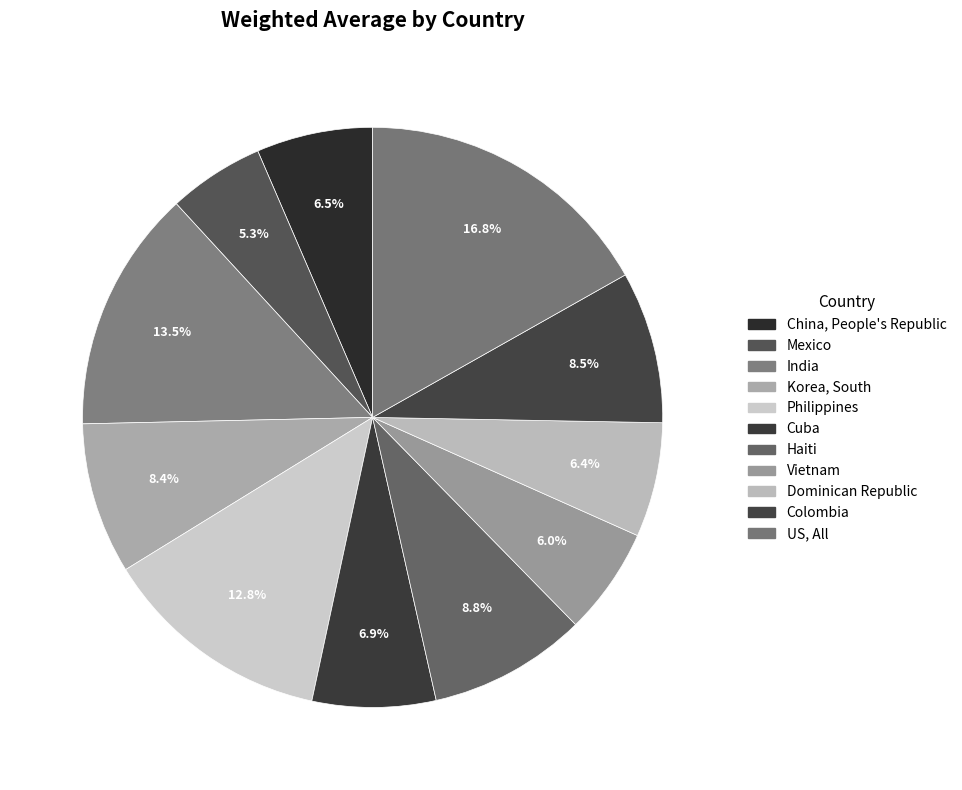

How many slices are in this pie chart?

11